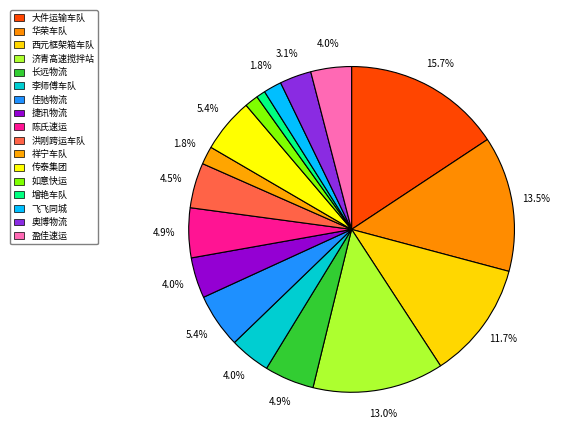

Is it true that 济青高速搅拌站 is 3% of the pie?

False